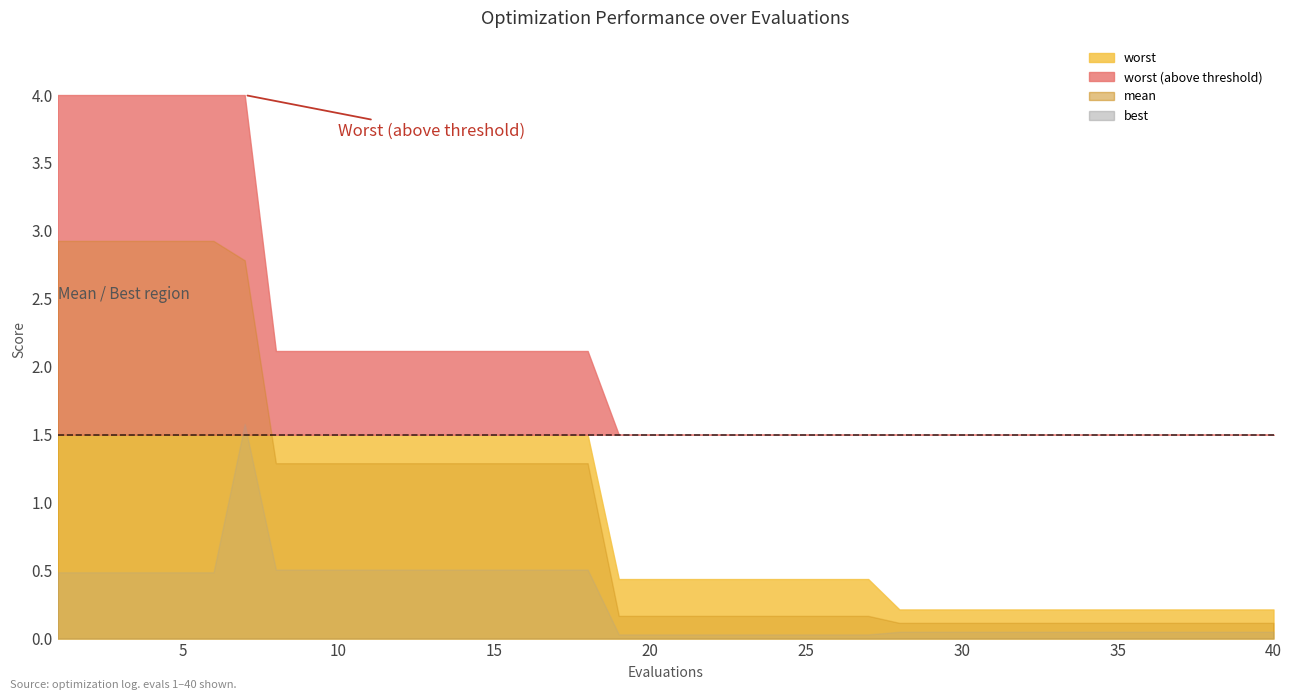

True or false: mean and worst intersect in this chart.

False